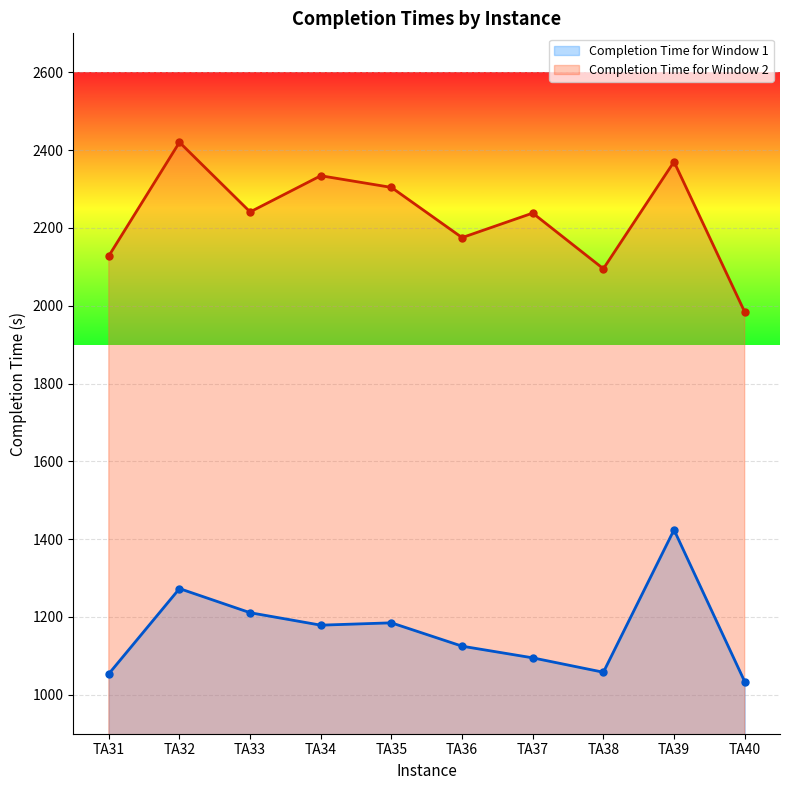

How many interior local peaks does the Completion Time for Window 2 series have?

4